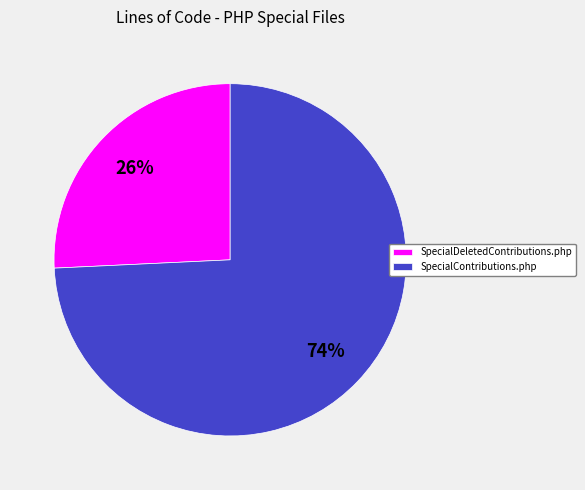

Which slice is the smallest?

SpecialDeletedContributions.php